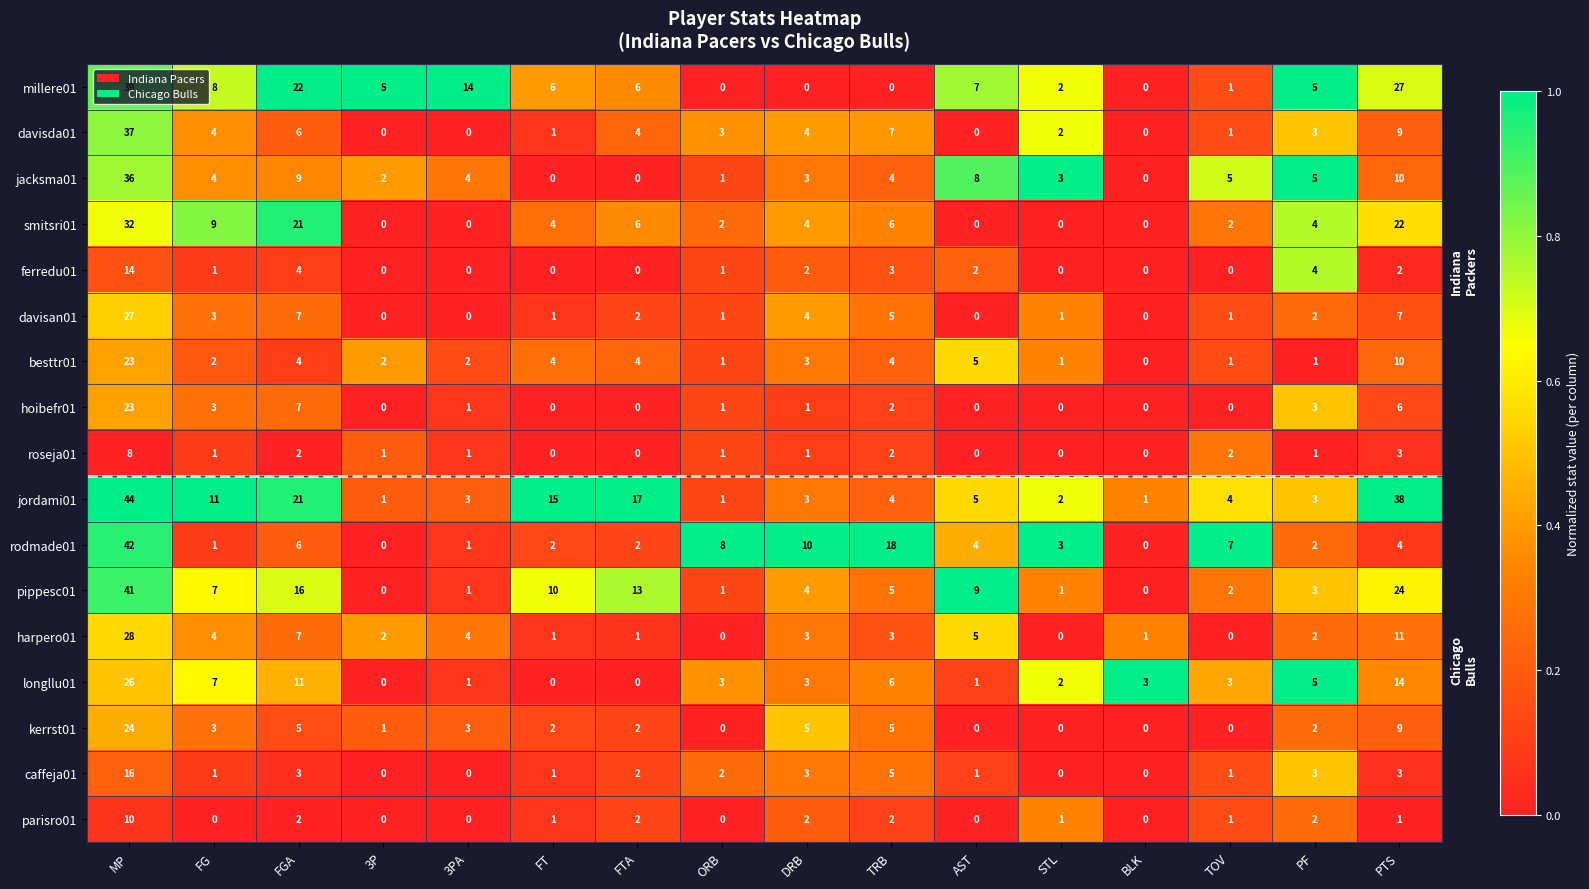

What is the sum of all longllu01 values?

85